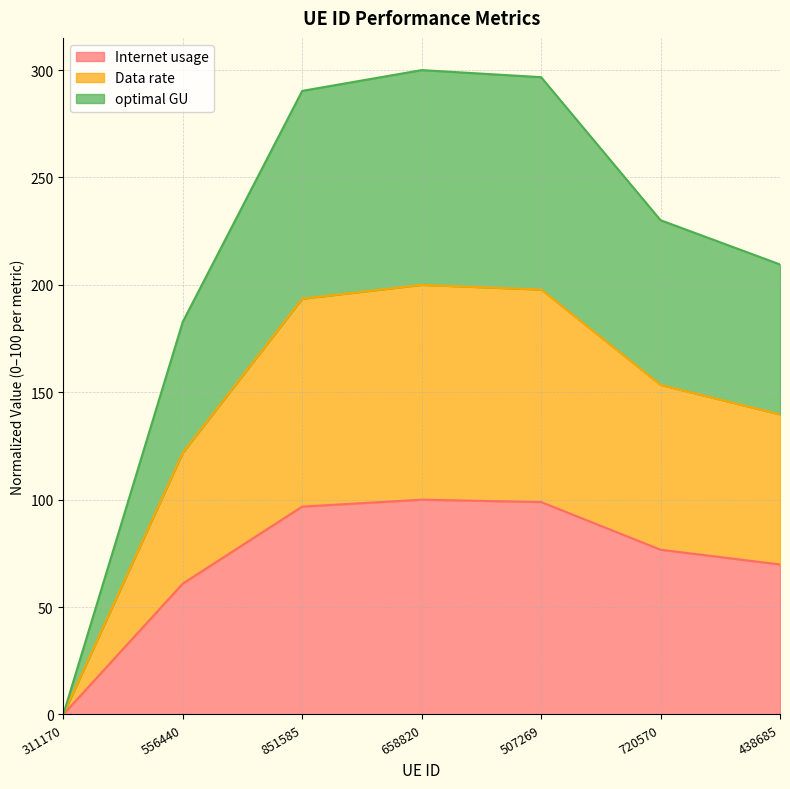

Does the chart display data point markers on the line(s)?

No